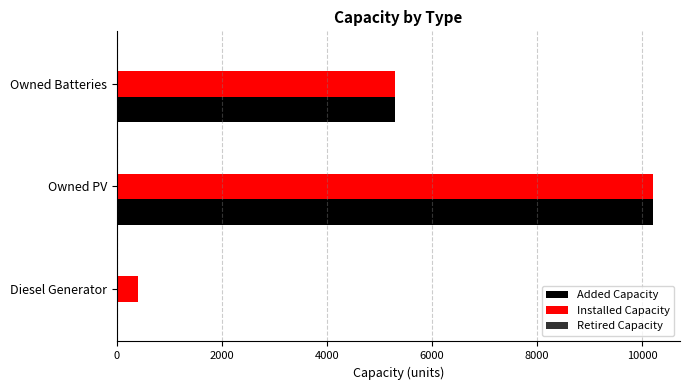

At which category does the chart reach its peak across all series?

Owned PV